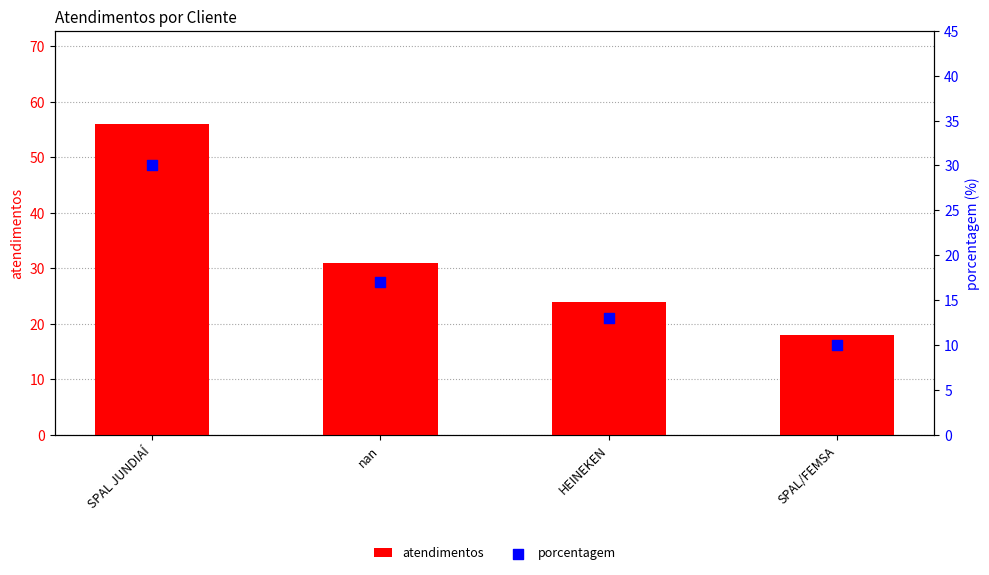

Which series has the largest total across all categories?

atendimentos